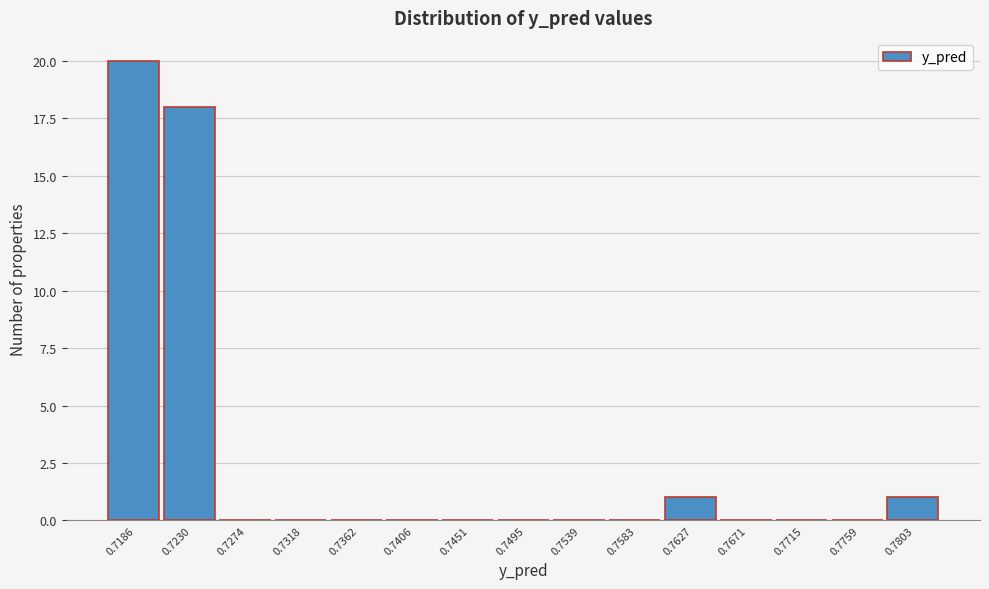

Reading left to right, transcribe all the data shown in this chart.

0.7186=20	0.7230=18	0.7274=0	0.7318=0	0.7362=0	0.7406=0	0.7451=0	0.7495=0	0.7539=0	0.7583=0	0.7627=1	0.7671=0	0.7715=0	0.7759=0	0.7803=1